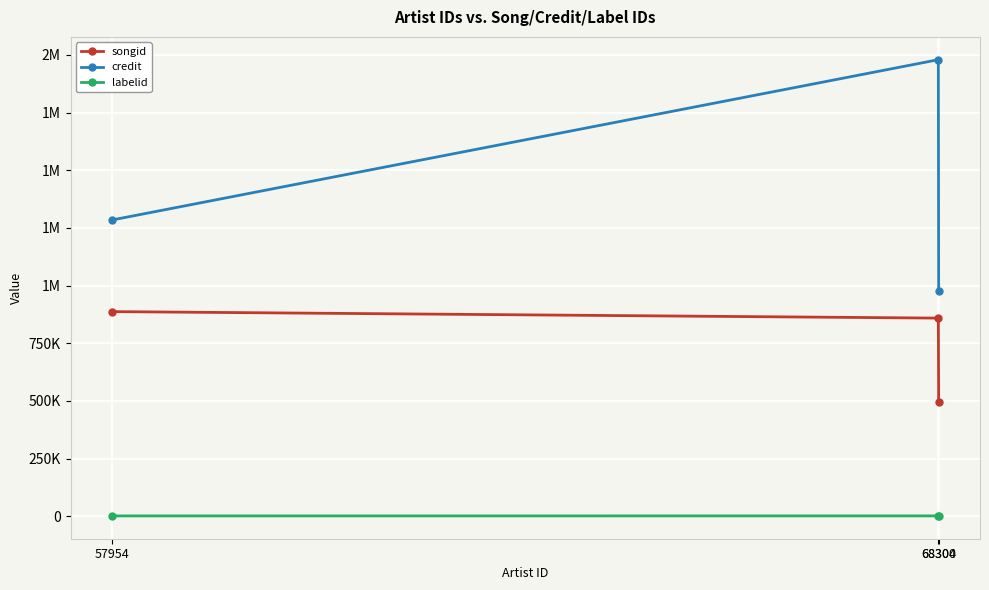

What is the value of the credit point at the 2nd from the left?

1979381